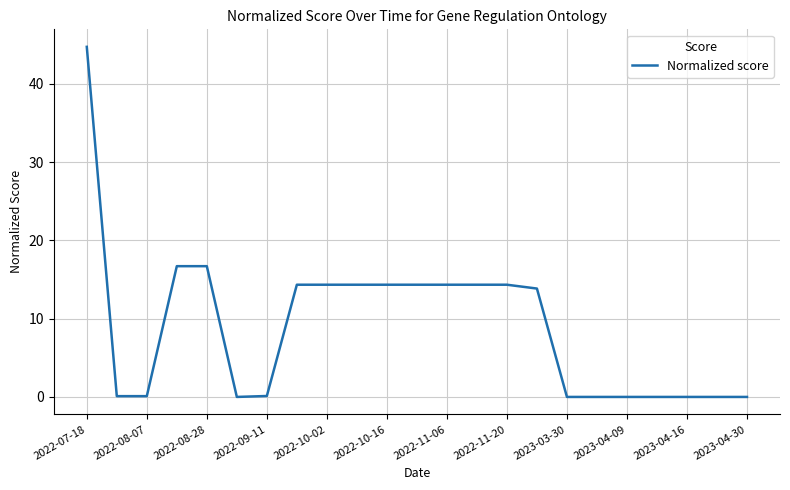

What is the maximum value shown in the chart?

44.7